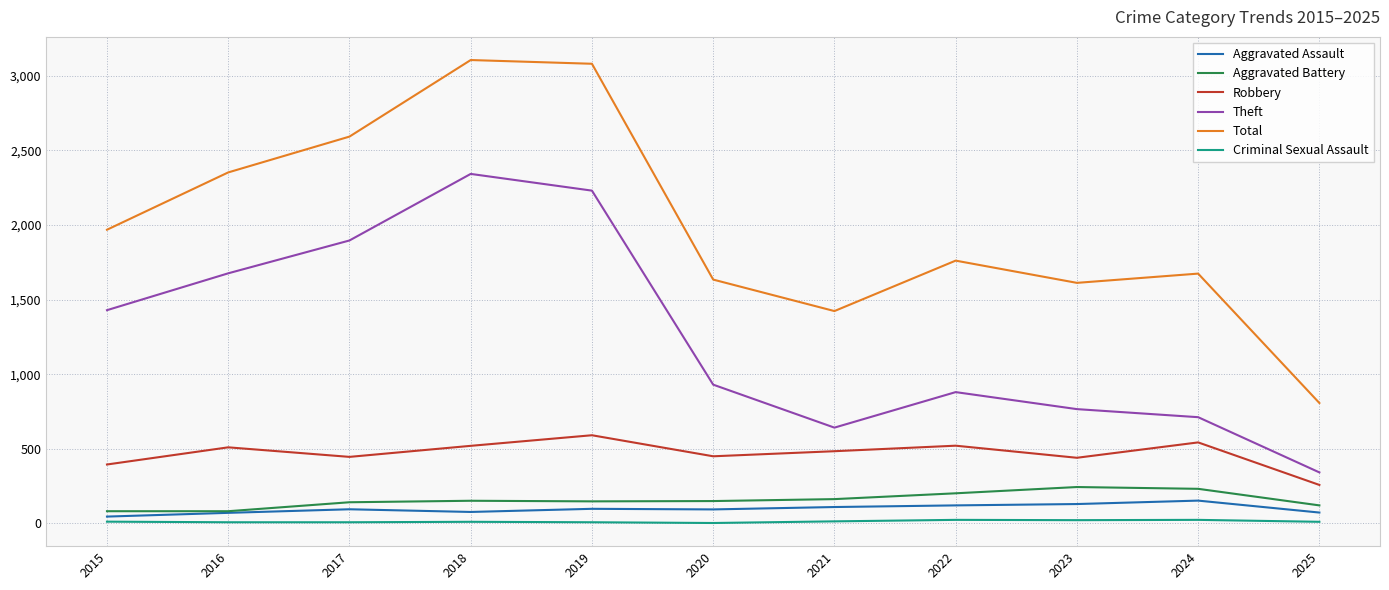

Is the value of Total at 2021 greater than the value of Criminal Sexual Assault at 2024?

Yes